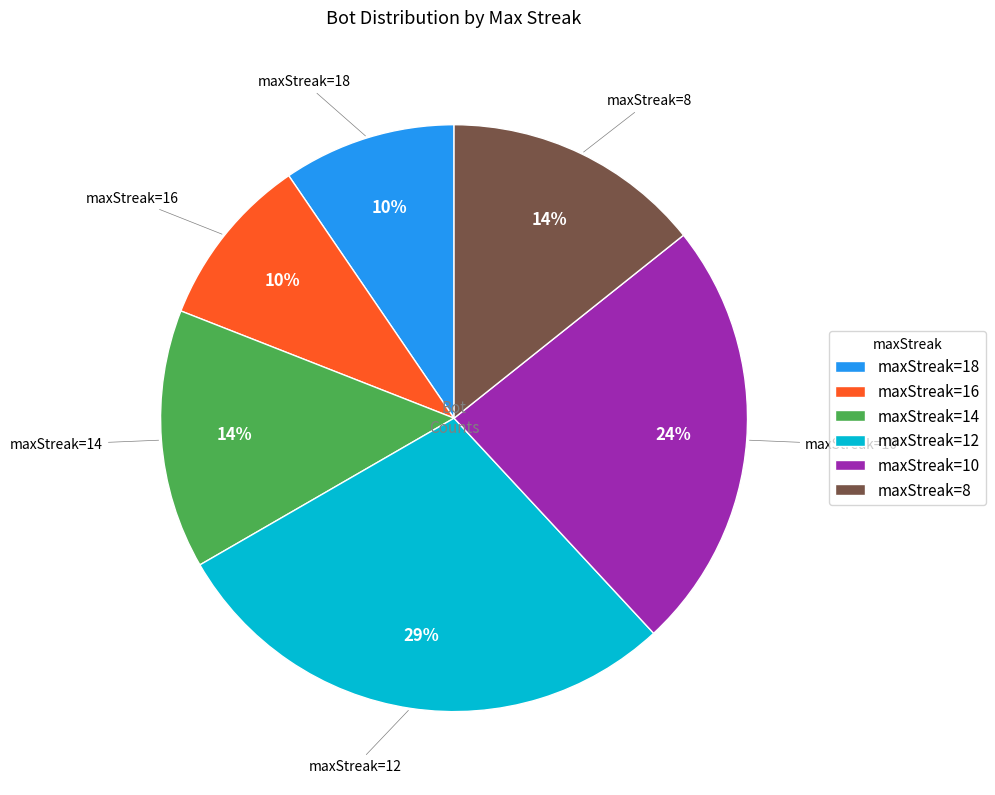

To the nearest percent, what portion does maxStreak=12 represent?

29%